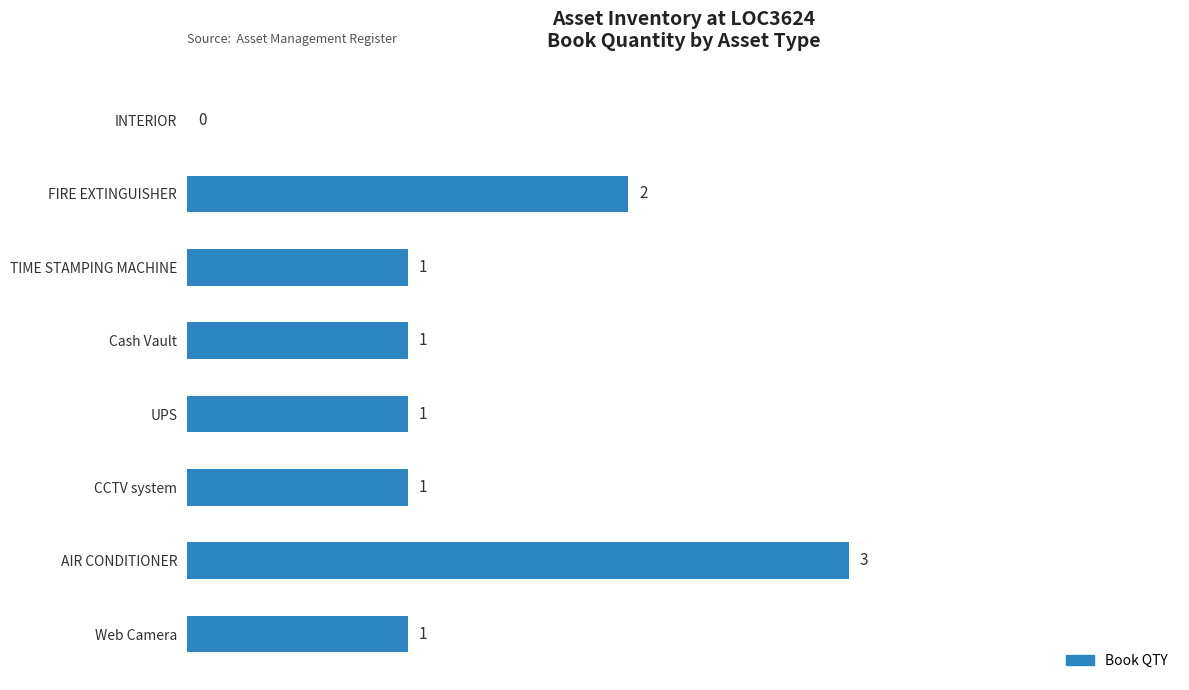

What is the sum of all values?

10